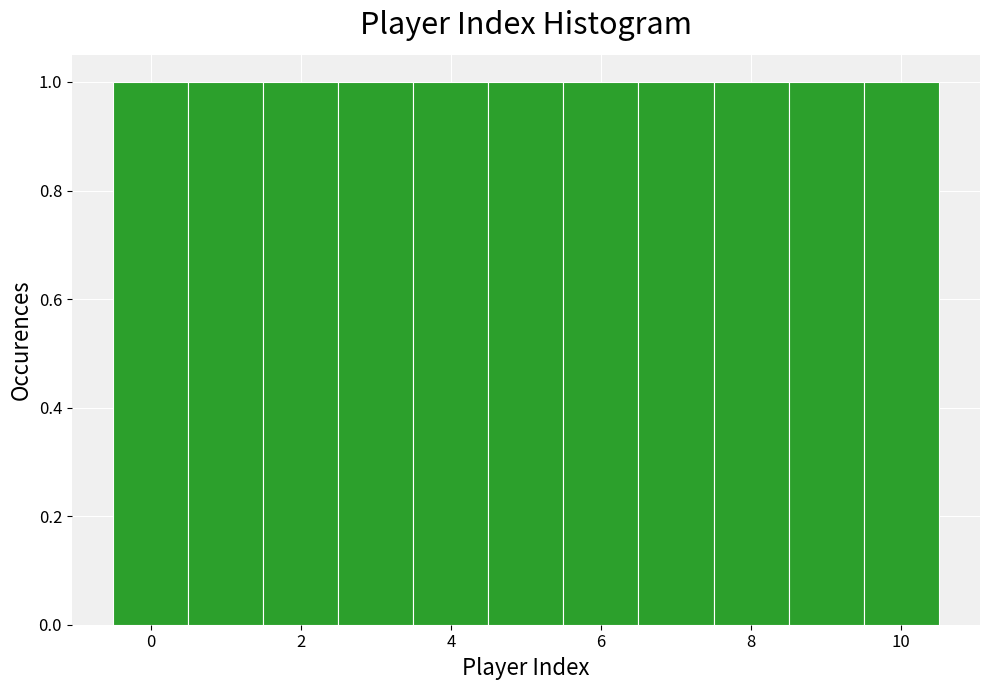

Reading left to right, list every bar in this chart as the range it spans on the x-axis followed by its height. Neither the bar edges nor the heights are printed on the chart, so give them approximately, as read against the axes.

-0.5 to 0.5: 1
0.5 to 1.5: 1
1.5 to 2.5: 1
2.5 to 3.5: 1
3.5 to 4.5: 1
4.5 to 5.5: 1
5.5 to 6.5: 1
6.5 to 7.5: 1
7.5 to 8.5: 1
8.5 to 9.5: 1
9.5 to 10.5: 1